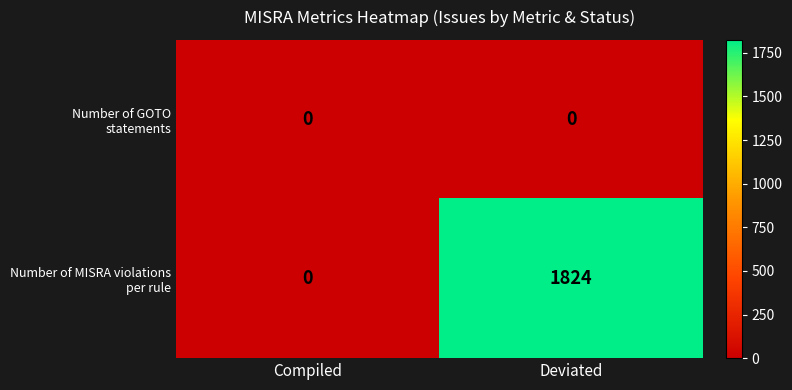

What is the total value across all series at Deviated?

1824